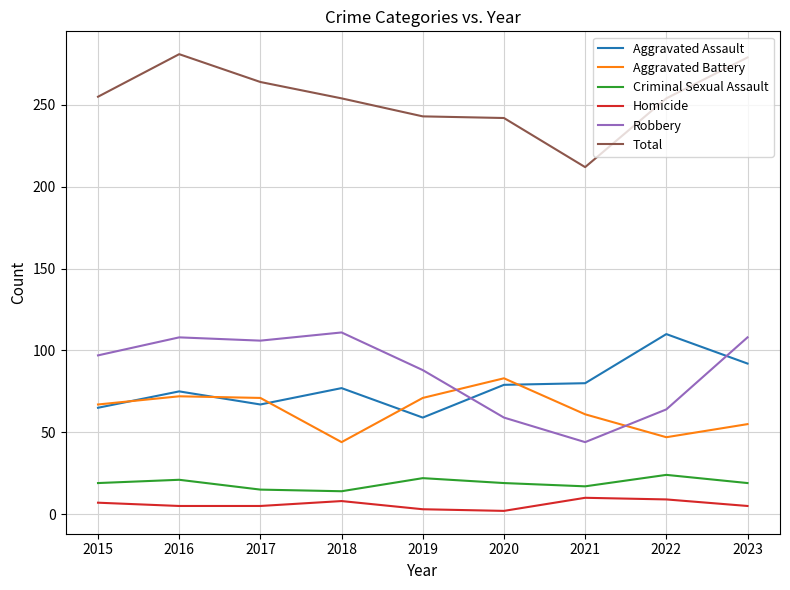

Which series has the largest total across all categories?

Total